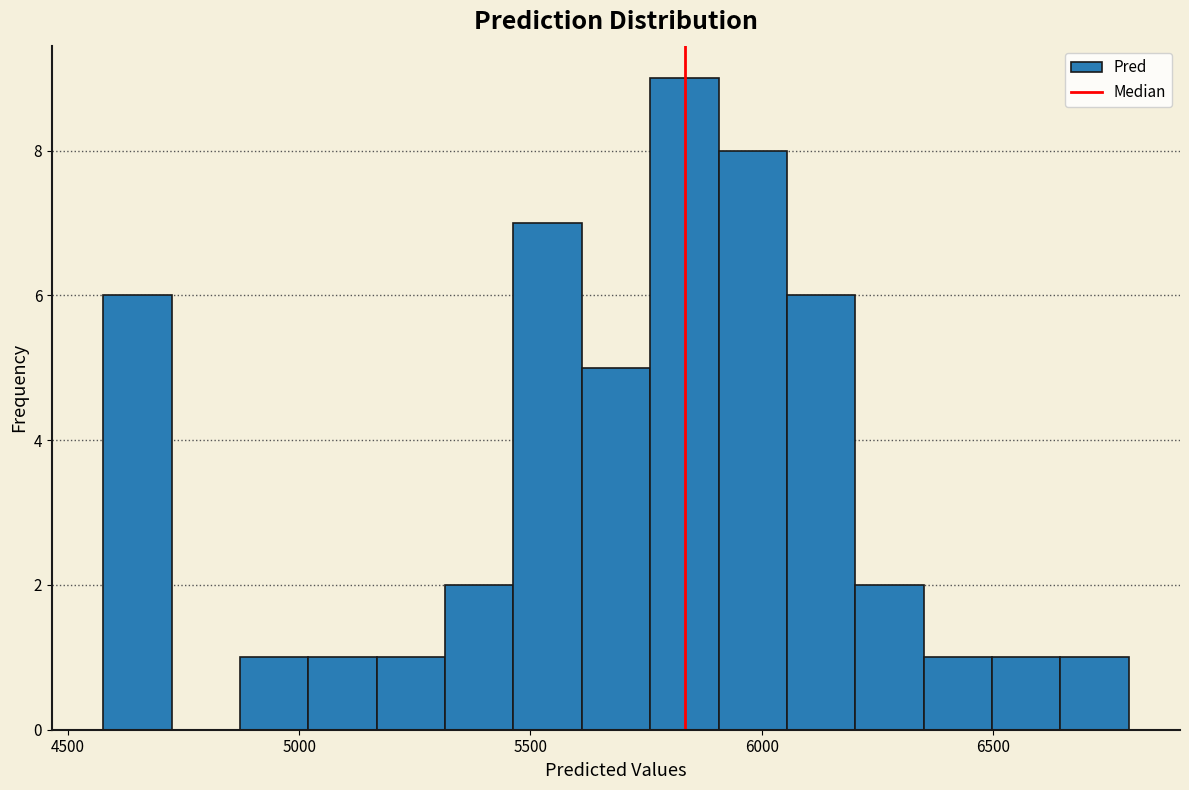

Around what value on the x-axis is the tallest bar? Give the approximate position of its centre, as read against the axis.

5850